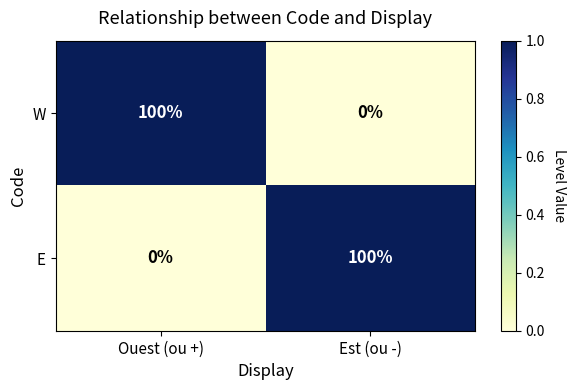

Rank the series at Ouest (ou +) from highest to lowest value.

W, E